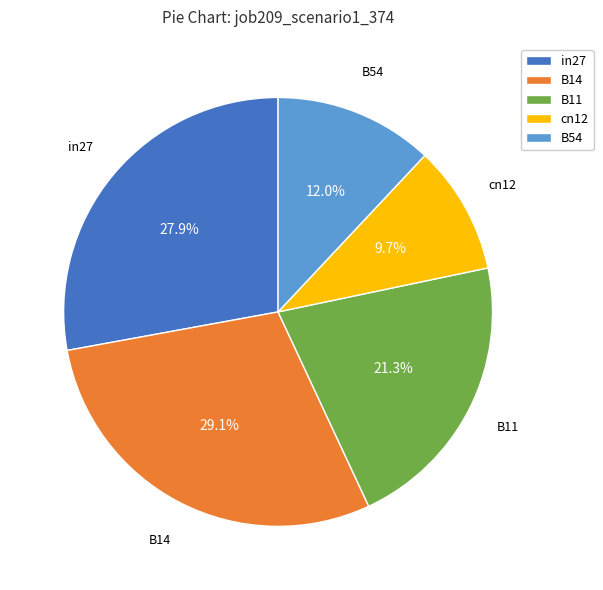

What is the smallest slice in the pie chart?

cn12